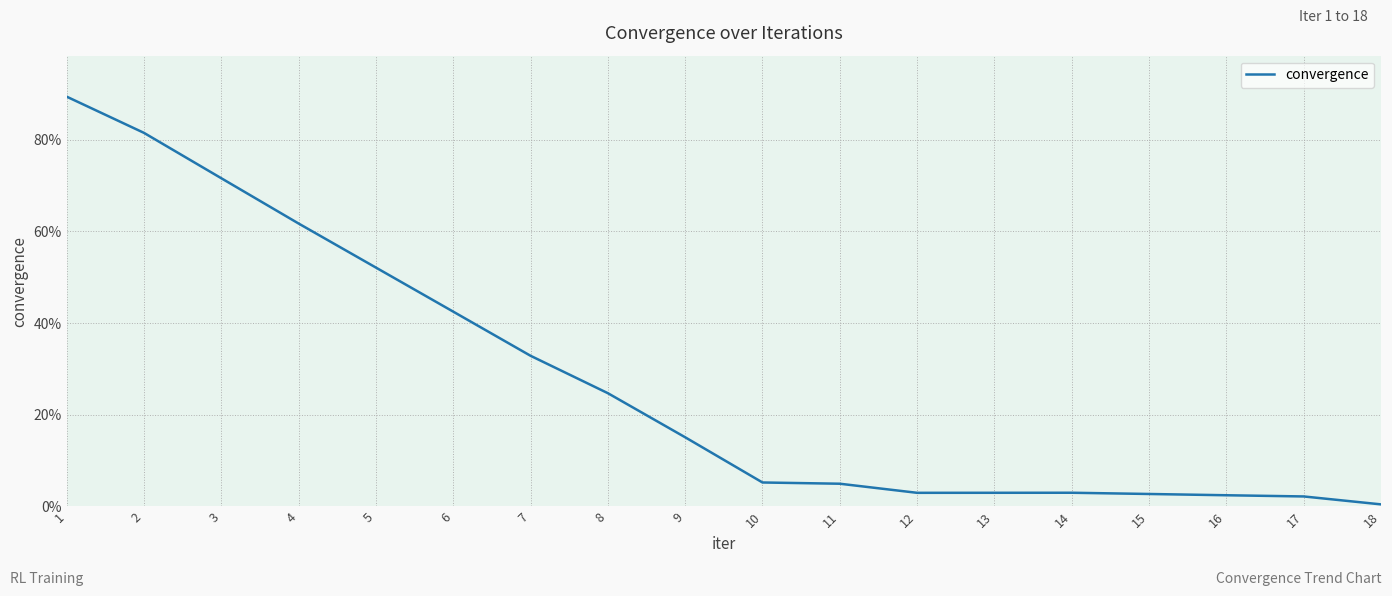

Where does the data first go above 15?

1